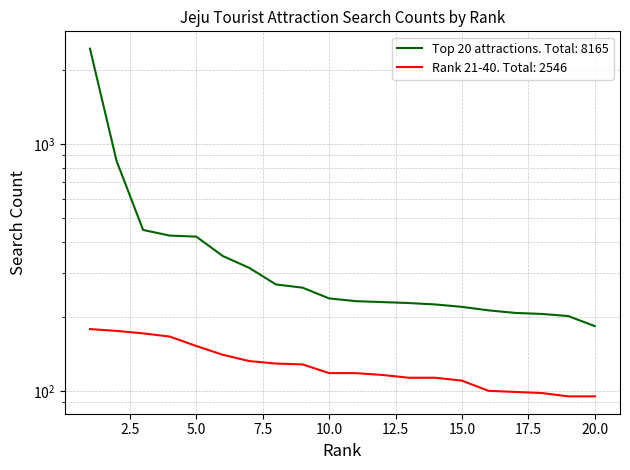

How many values in the Rank 21-40 series are below 118?

9